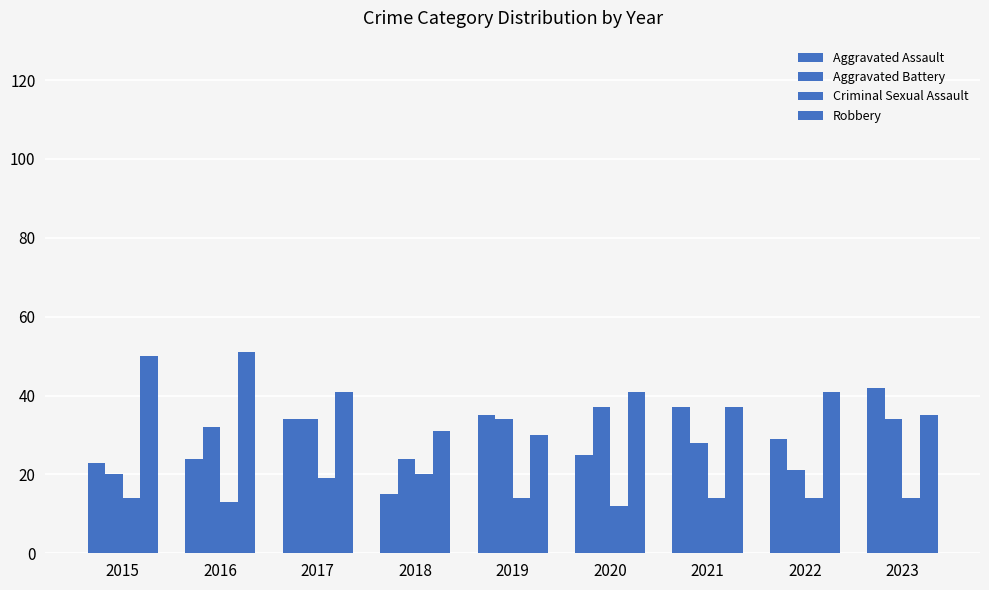

What is the smallest value displayed?

12